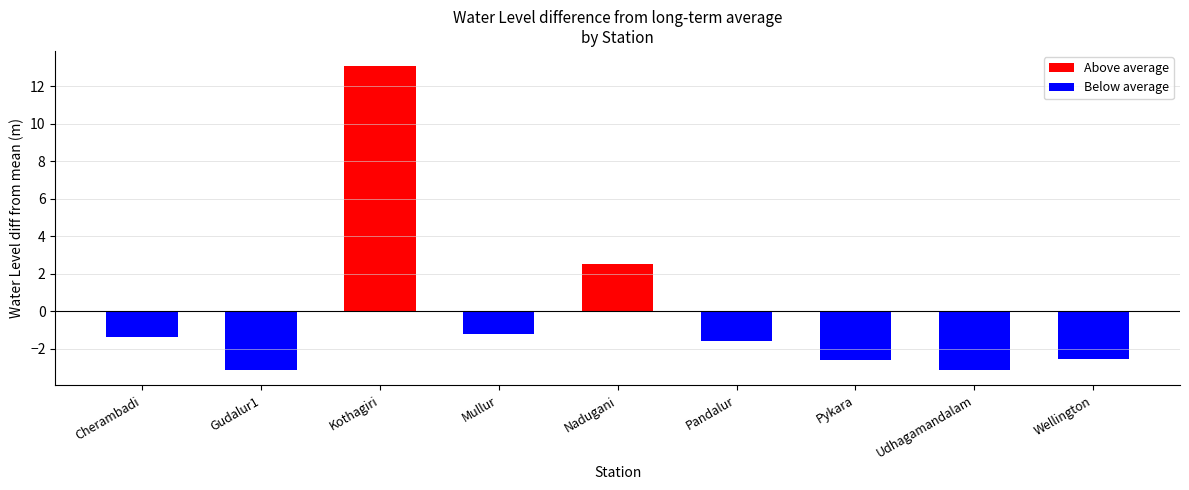

List the labels in order of value, largest first.

Kothagiri, Nadugani, Mullur, Cherambadi, Pandalur, Wellington, Pykara, Gudalur1, Udhagamandalam